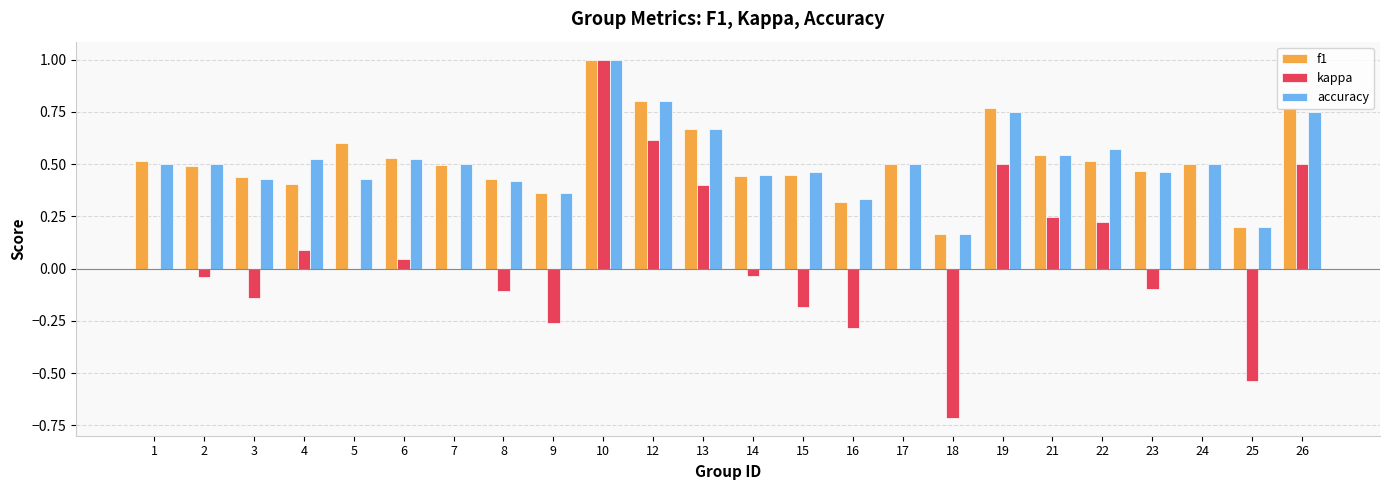

At which category does the chart reach its peak across all series?

10